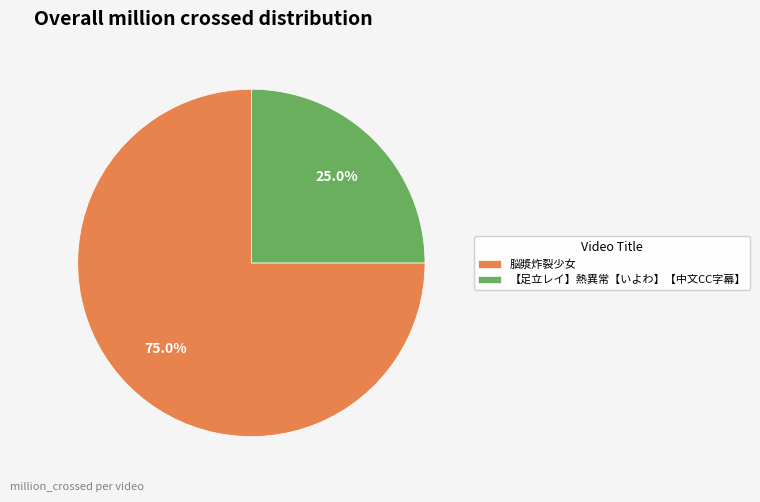

Rank the categories by value from highest to lowest.

脳漿炸裂少女, 【足立レイ】熱異常【いよわ】【中文CC字幕】